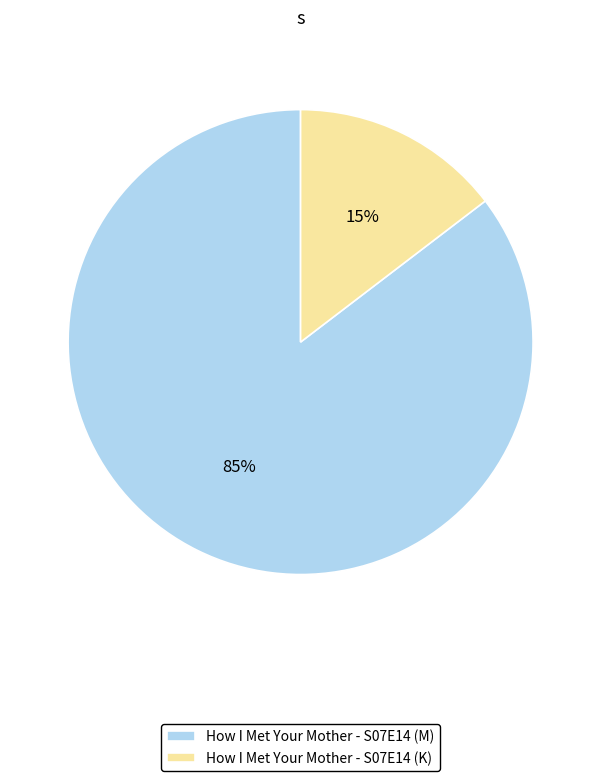

Is it true that How I Met Your Mother - S07E14 (M) is 91% of the pie?

False